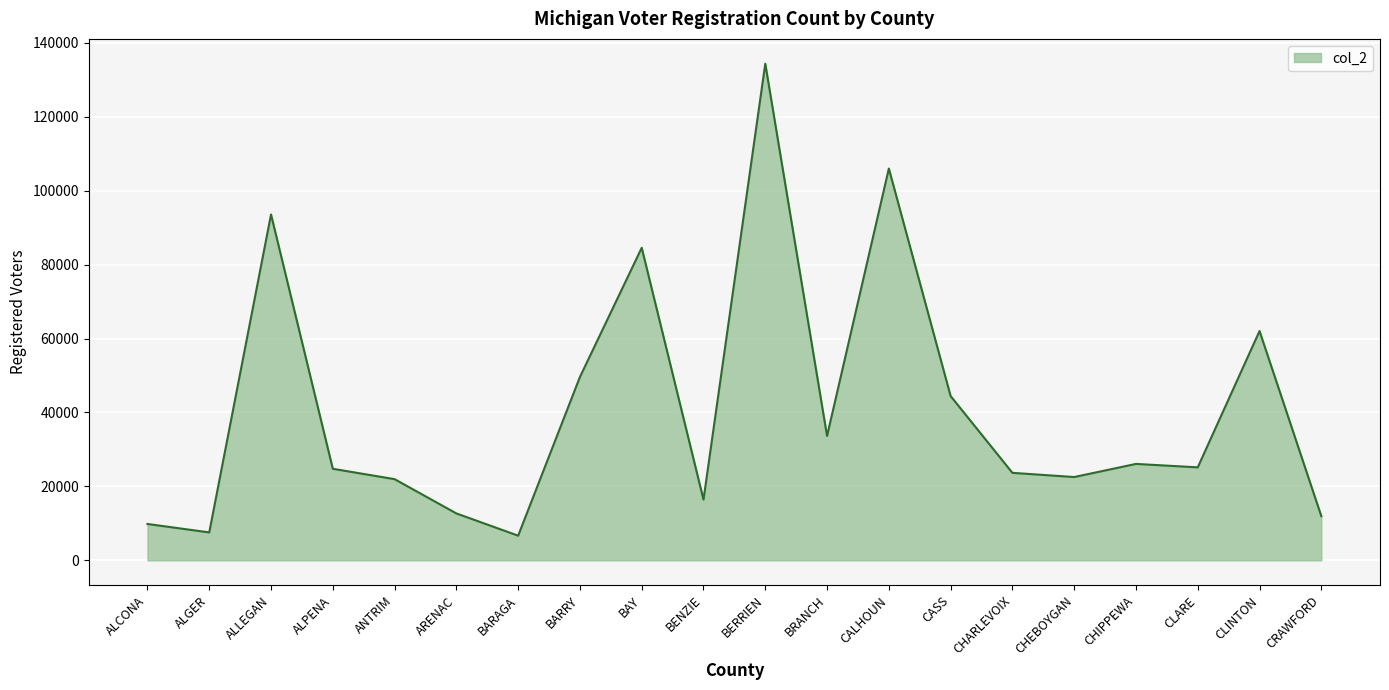

What is the difference between the maximum and minimum values?

127631